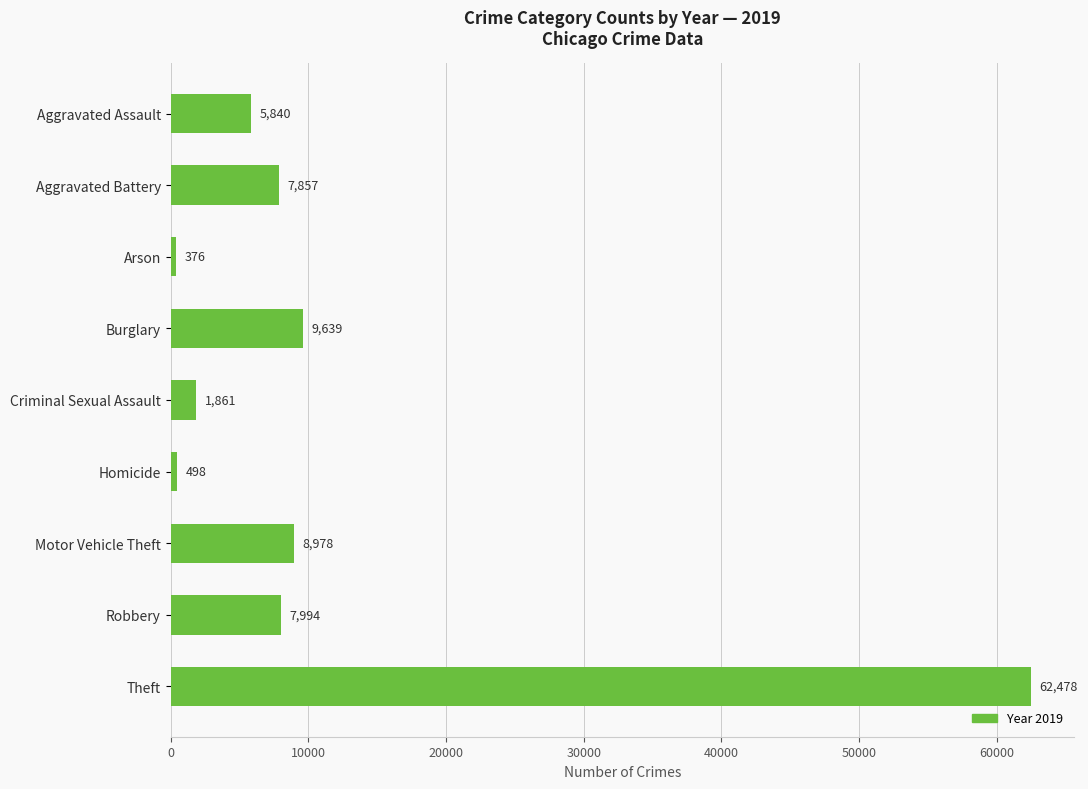

Rank the categories by value from highest to lowest.

Theft, Burglary, Motor Vehicle Theft, Robbery, Aggravated Battery, Aggravated Assault, Criminal Sexual Assault, Homicide, Arson